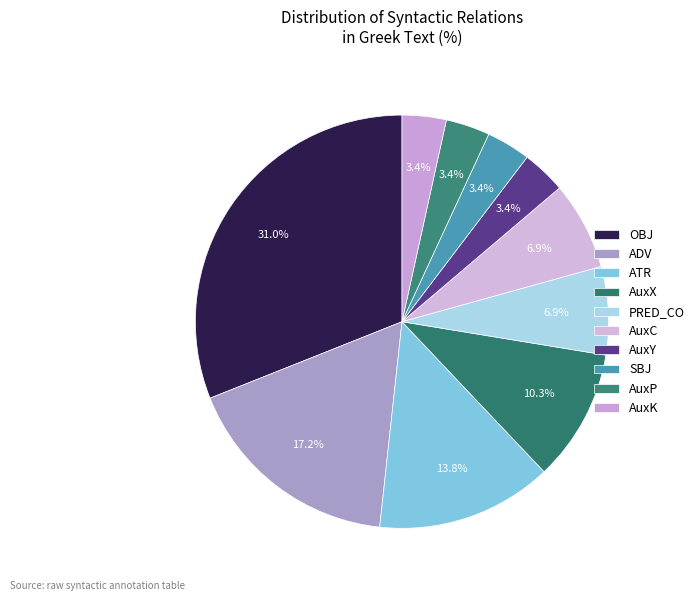

What is the largest slice in the pie chart?

OBJ